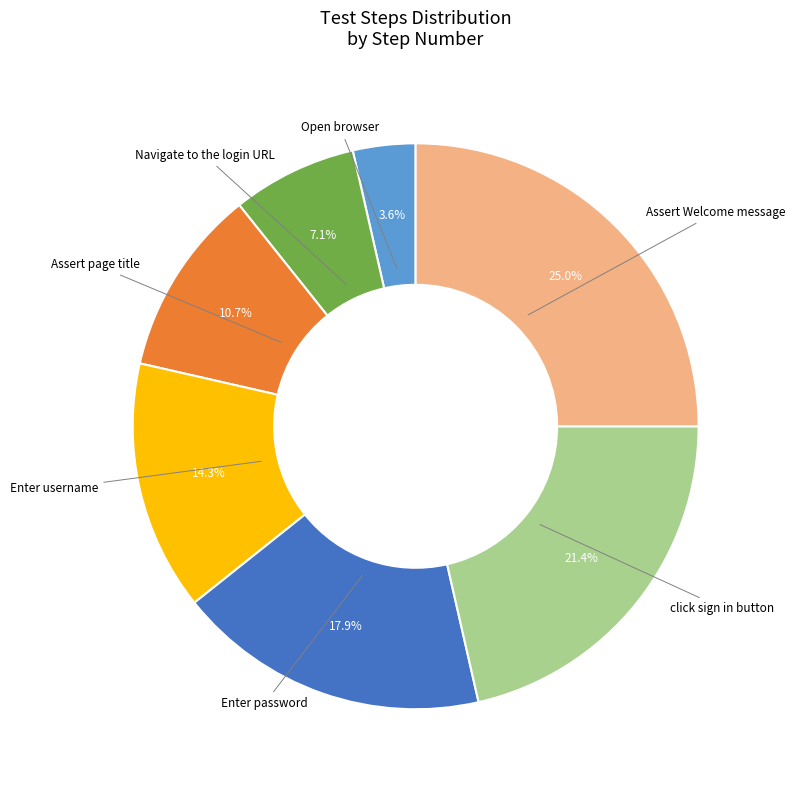

Does any single category account for the majority?

No